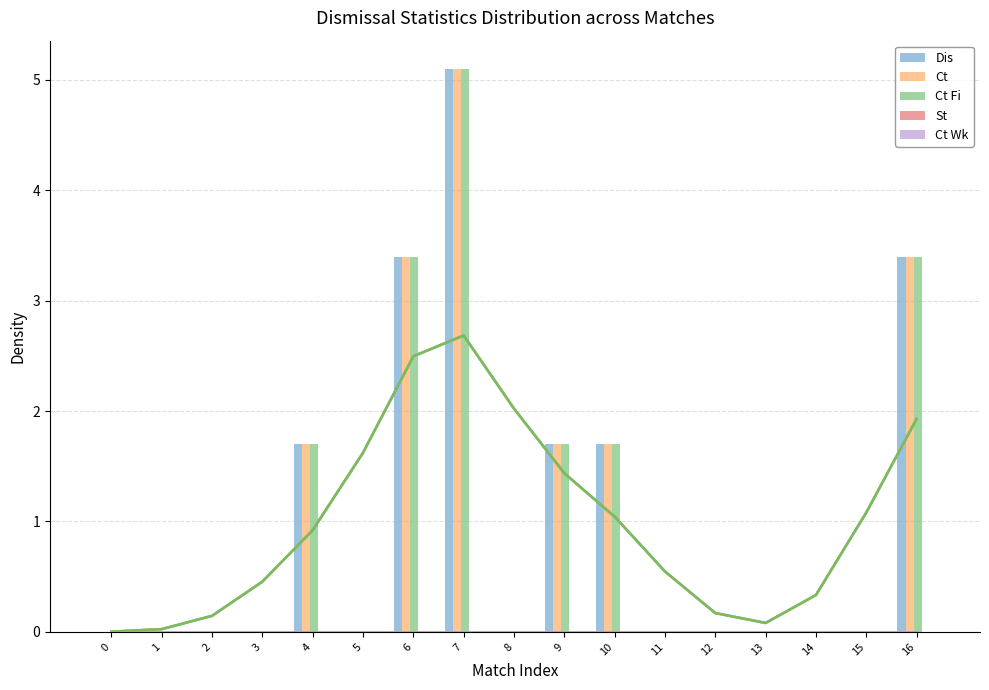

At which category is the sum across all series the highest?

7